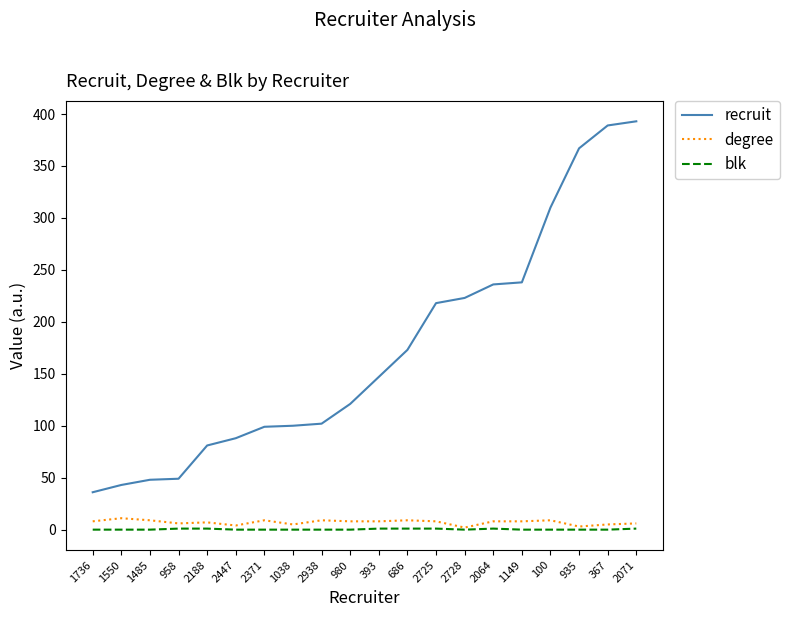

The value of recruit at 367 is 389. True or false?

True